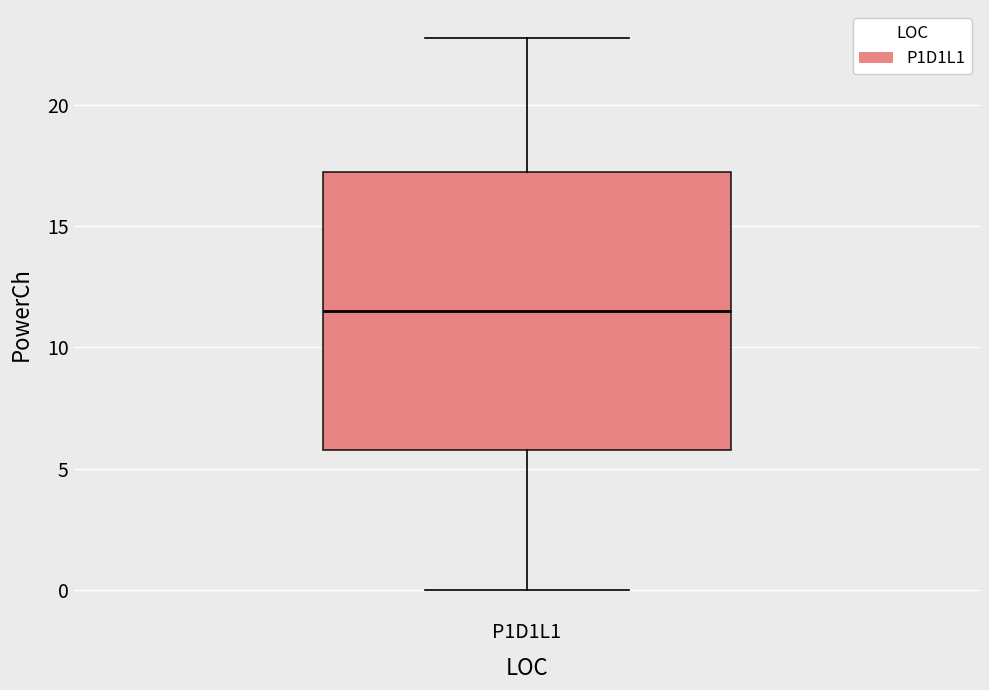

Transcribe this box plot: give where the median line is, the range the box spans, and where the two whiskers end, as read against the y-axis. The values are not printed on the chart, so give them approximately, as read against the axis.

median 11.5, box 6.0 to 17.5, whiskers 0.0 to 23.0